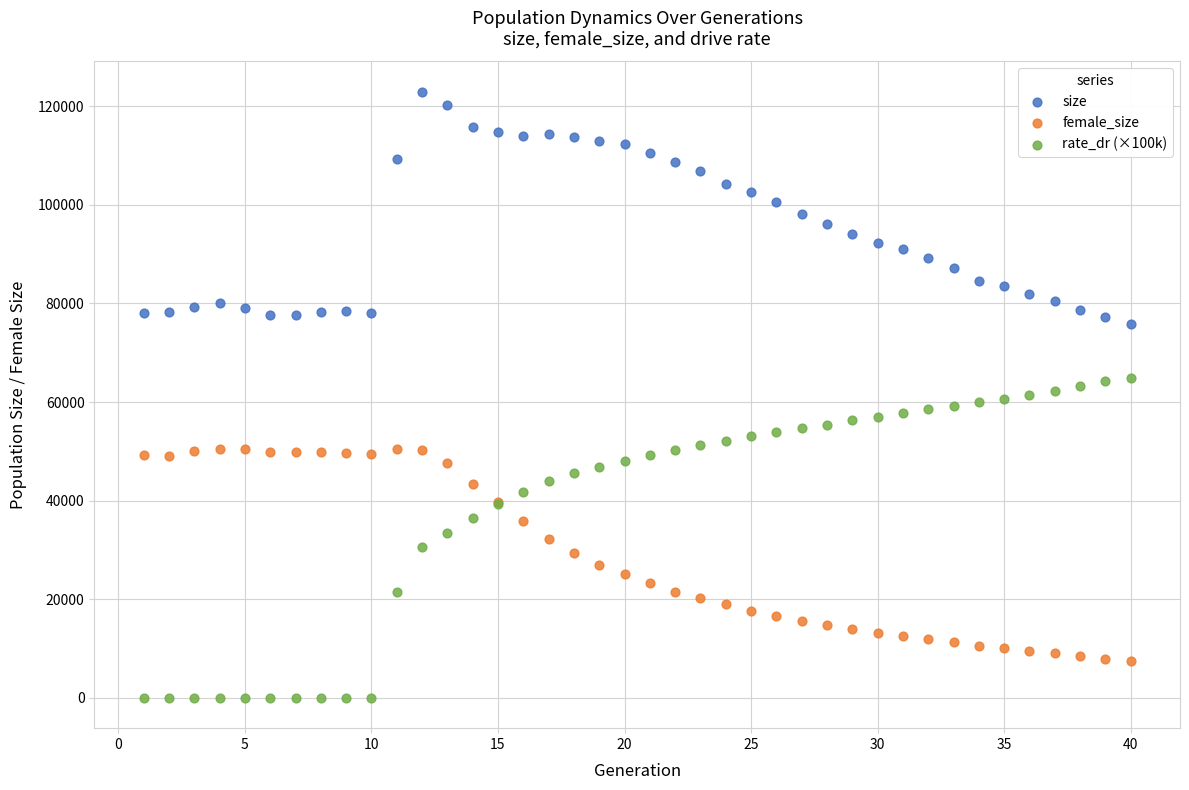

Which series reaches the maximum Y coordinate?

size